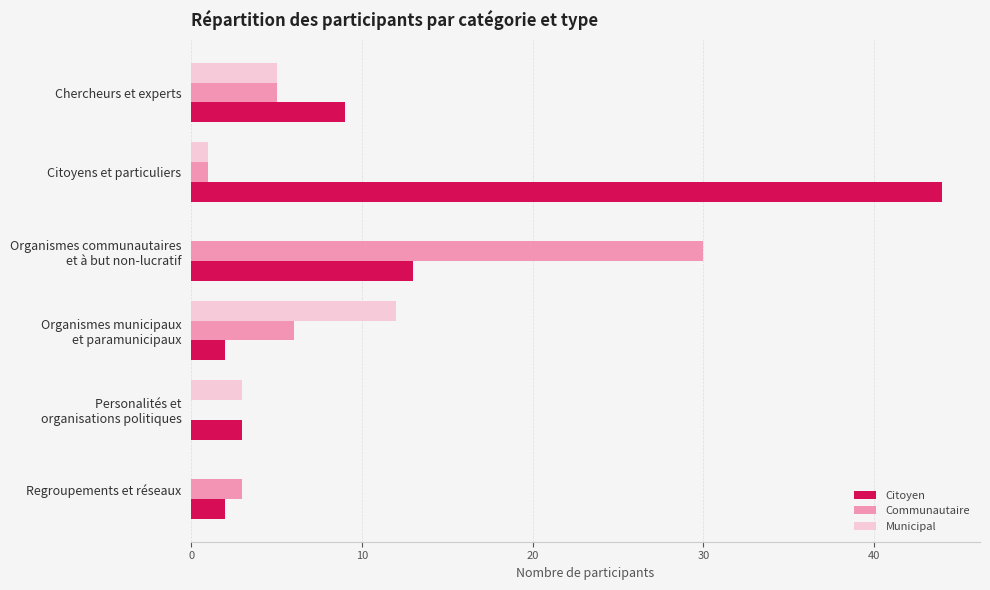

Which series has the largest total across all categories?

Citoyen